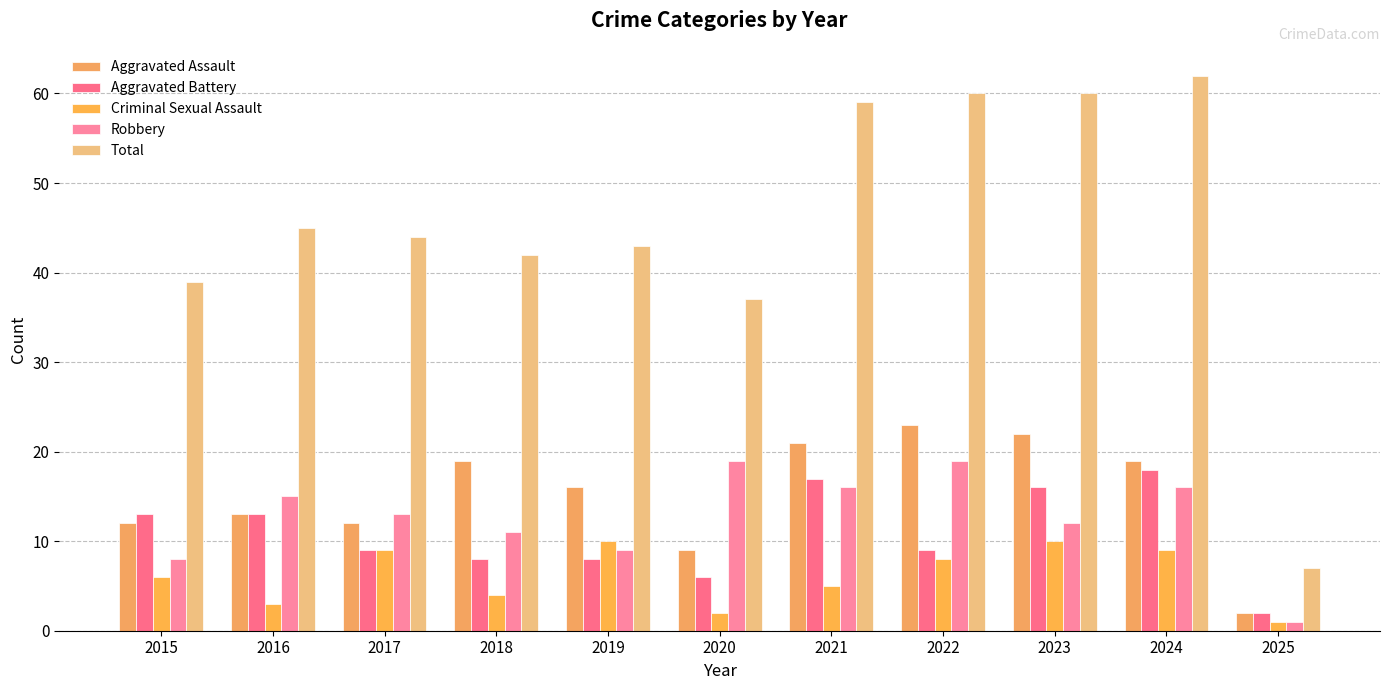

What is the smallest value displayed?

1